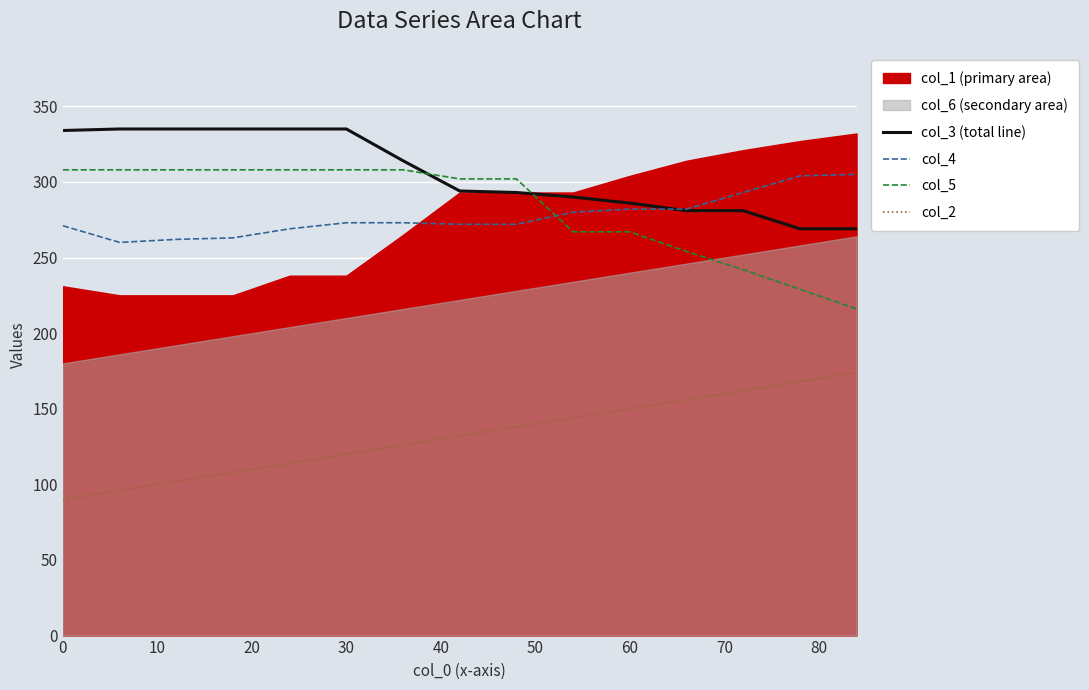

What is the maximum value for col_4?

305